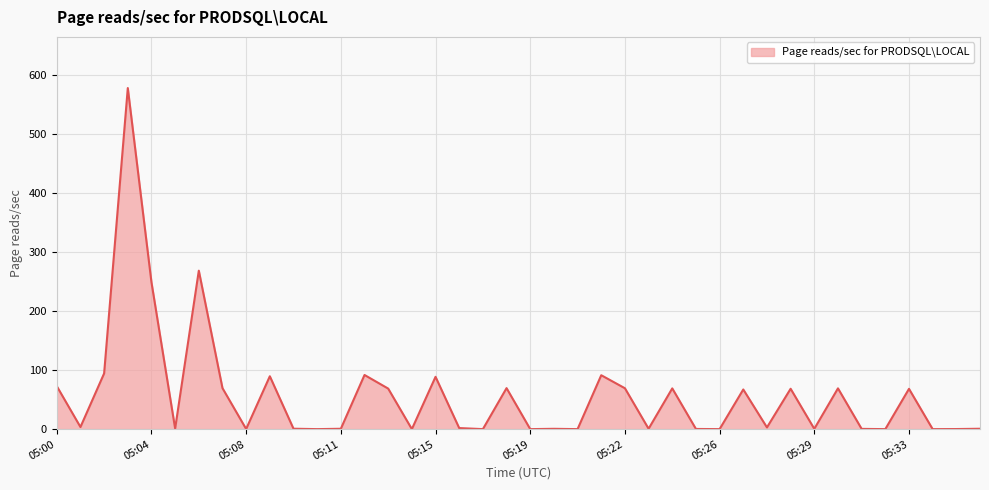

What is the difference between the maximum and minimum values?

577.9